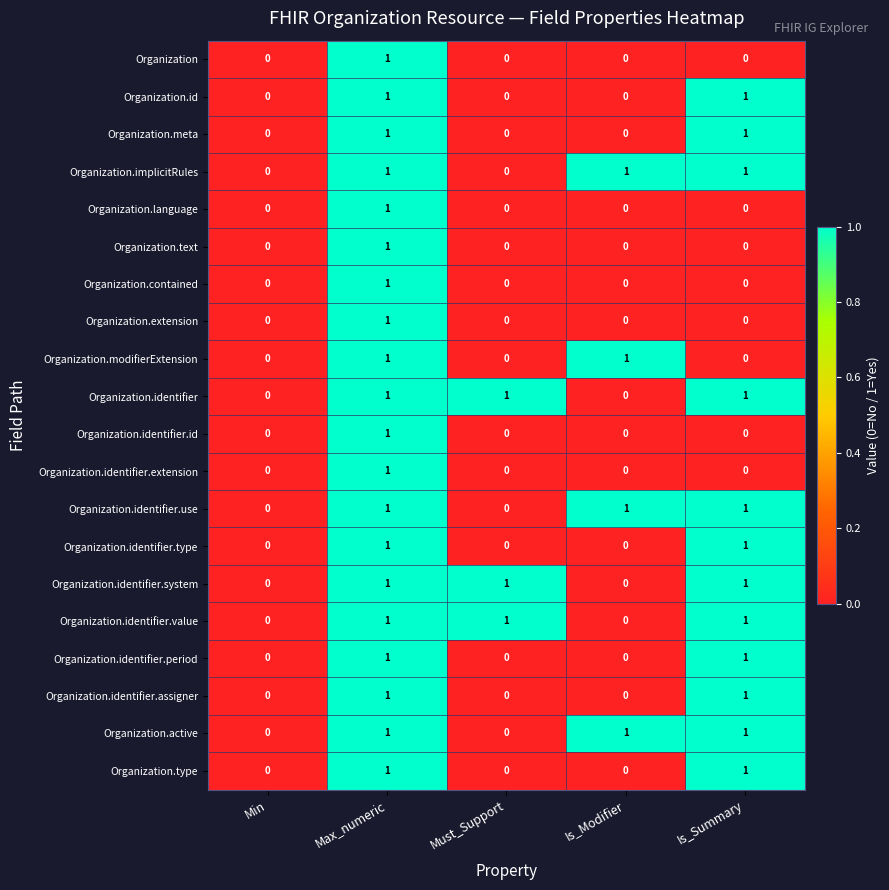

How many series are shown in this chart?

20